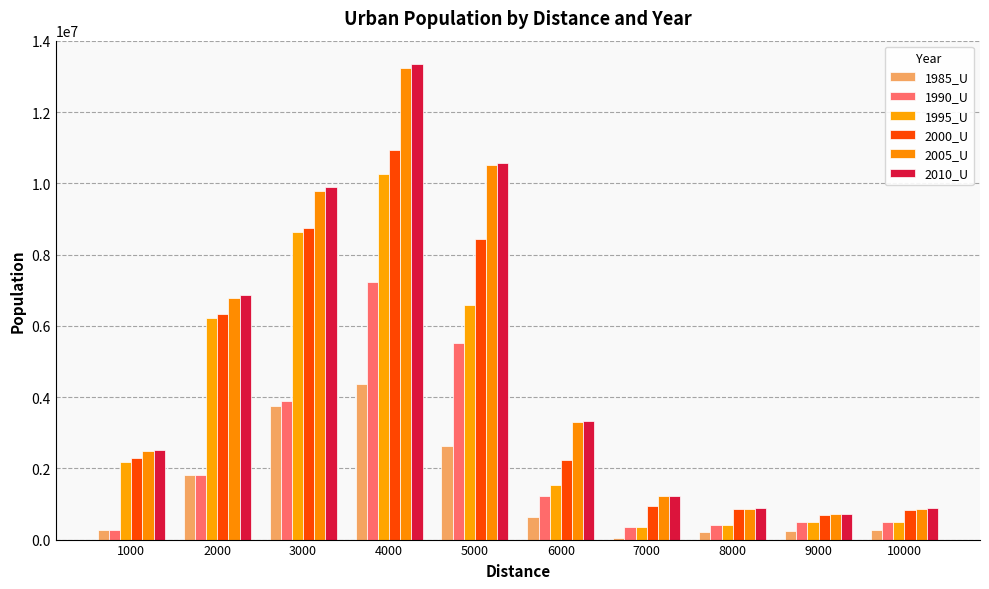

What is the value of the 2000_U bar at the 4th from the left?

10926185